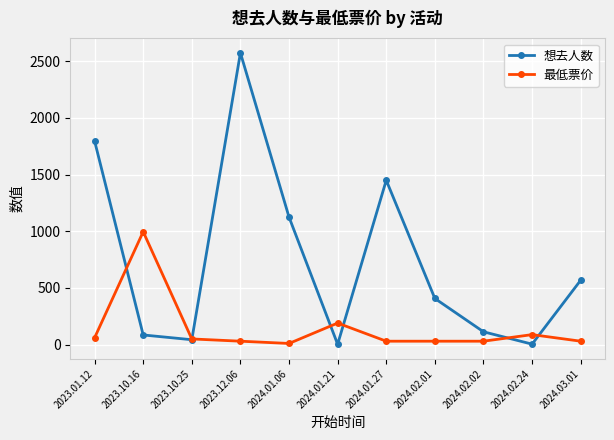

True or false: 最低票价 has more than 0 interior local peaks.

True